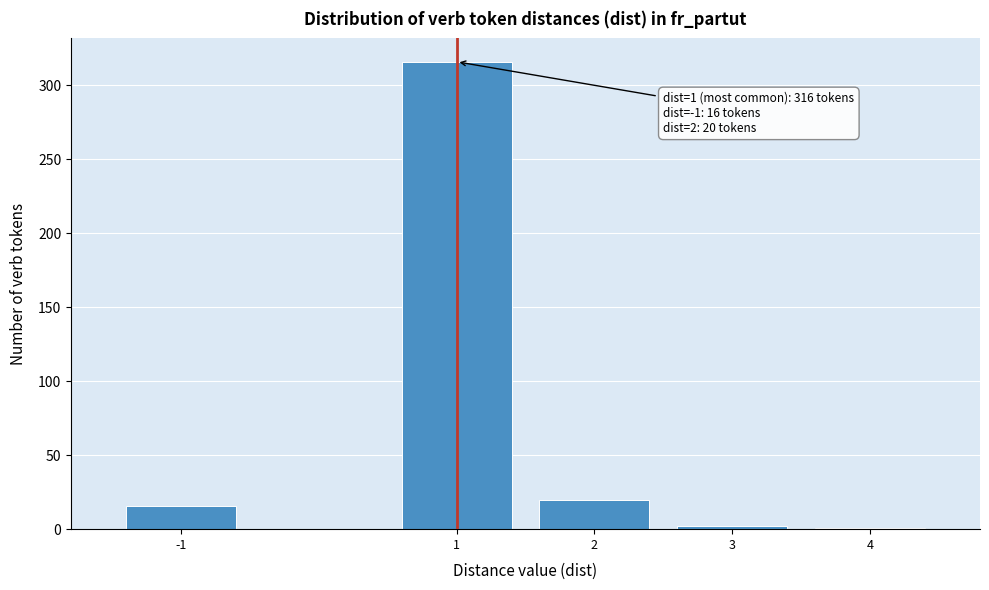

Is it true that the value at 2 is 8?

False